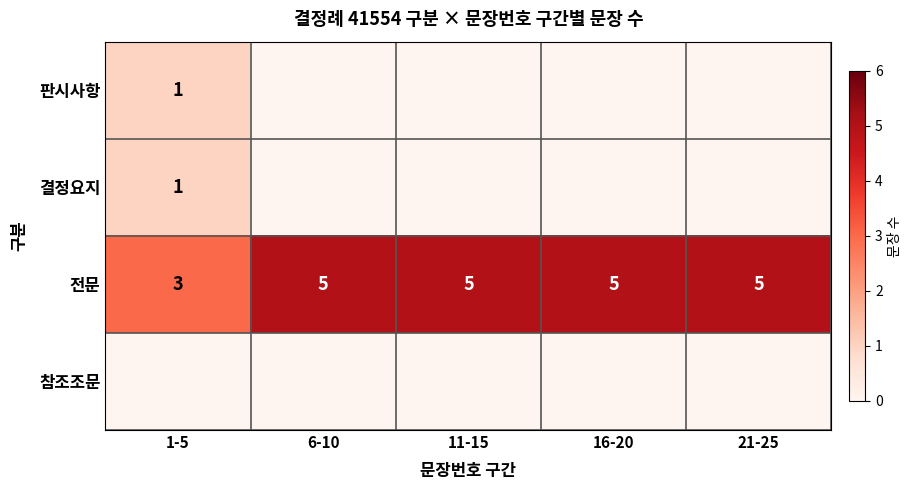

True or false: 전문 has a value of 5 at 1-5.

False